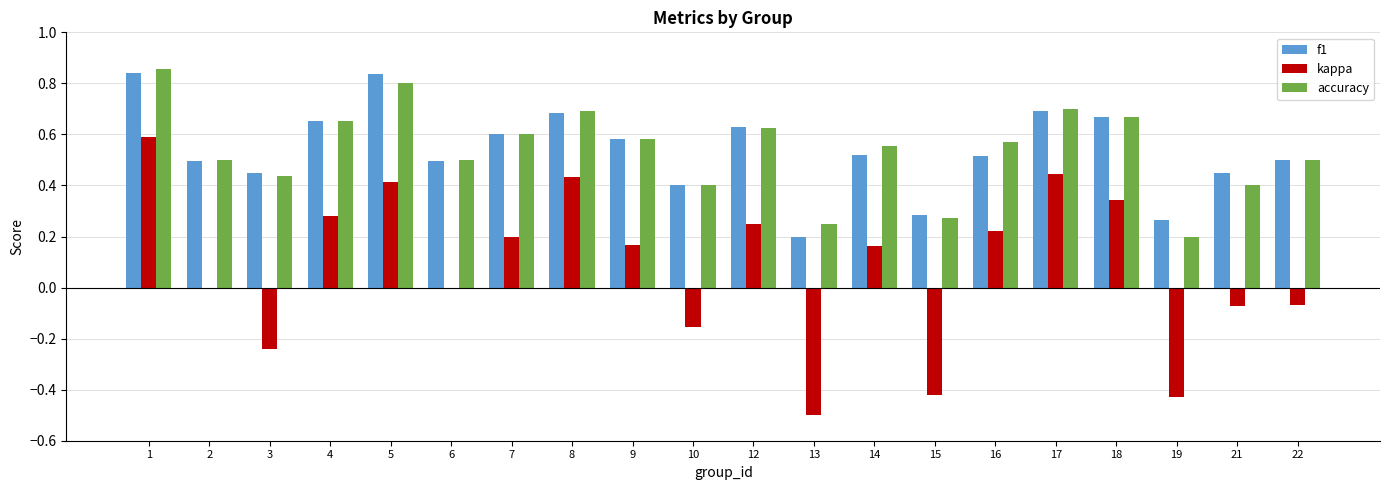

What are all the series names shown in the legend?

f1, kappa, accuracy